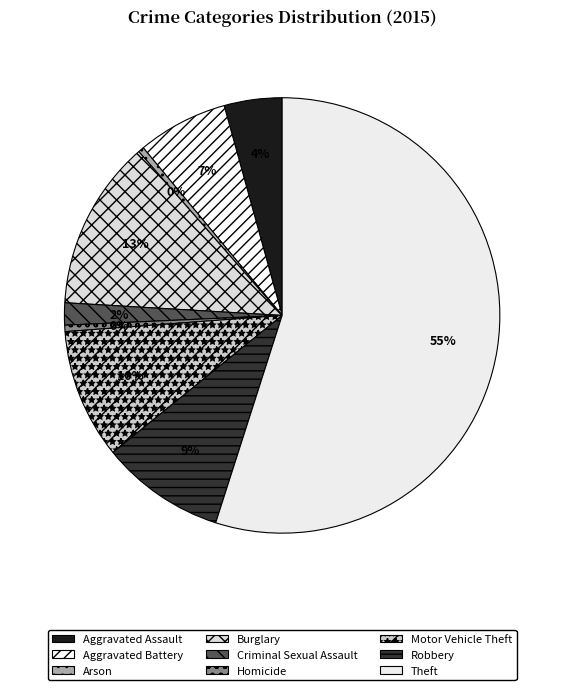

Which category has the smallest portion of the pie?

Arson